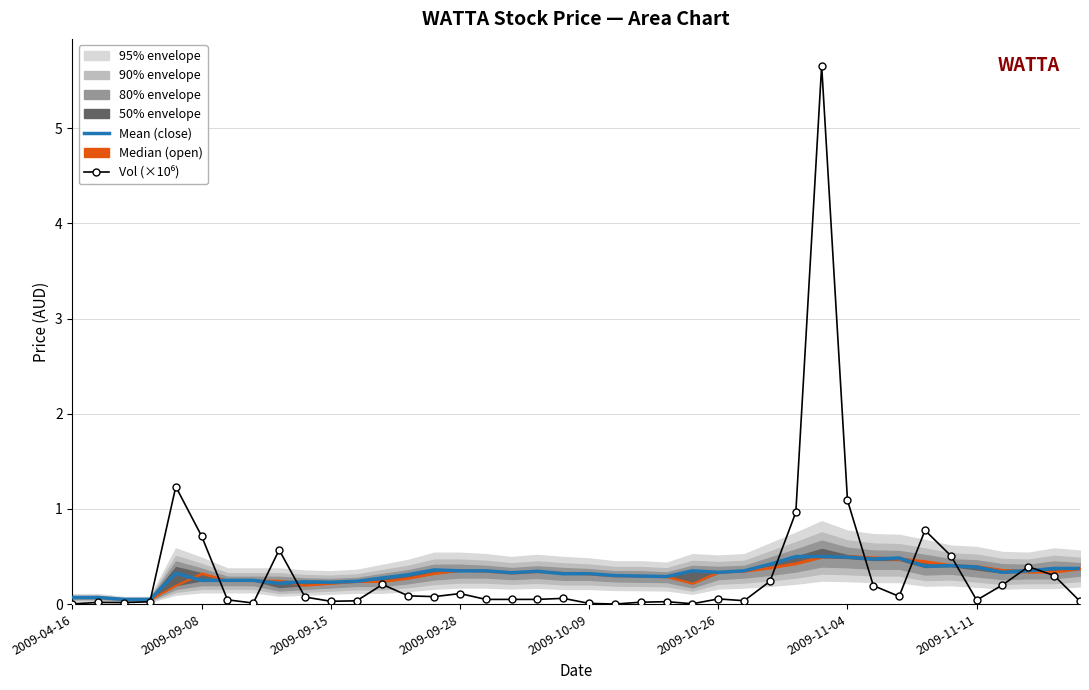

True or false: Mean (close) has more than 2 points higher than both neighbors.

True